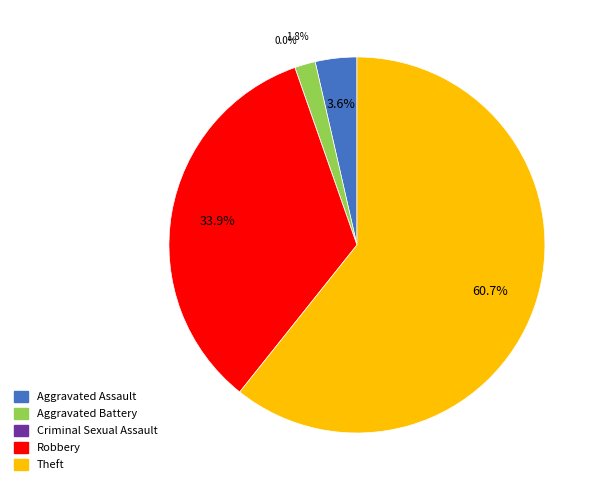

What is the largest slice in the pie chart?

Theft